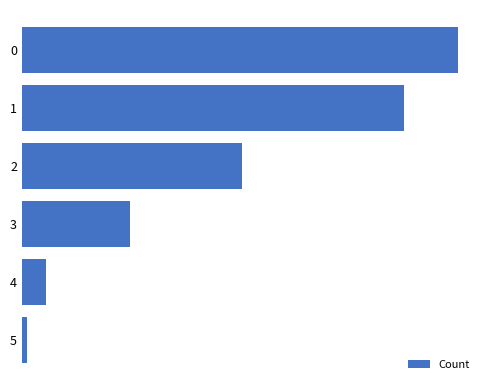

Does the chart contain any negative values?

No